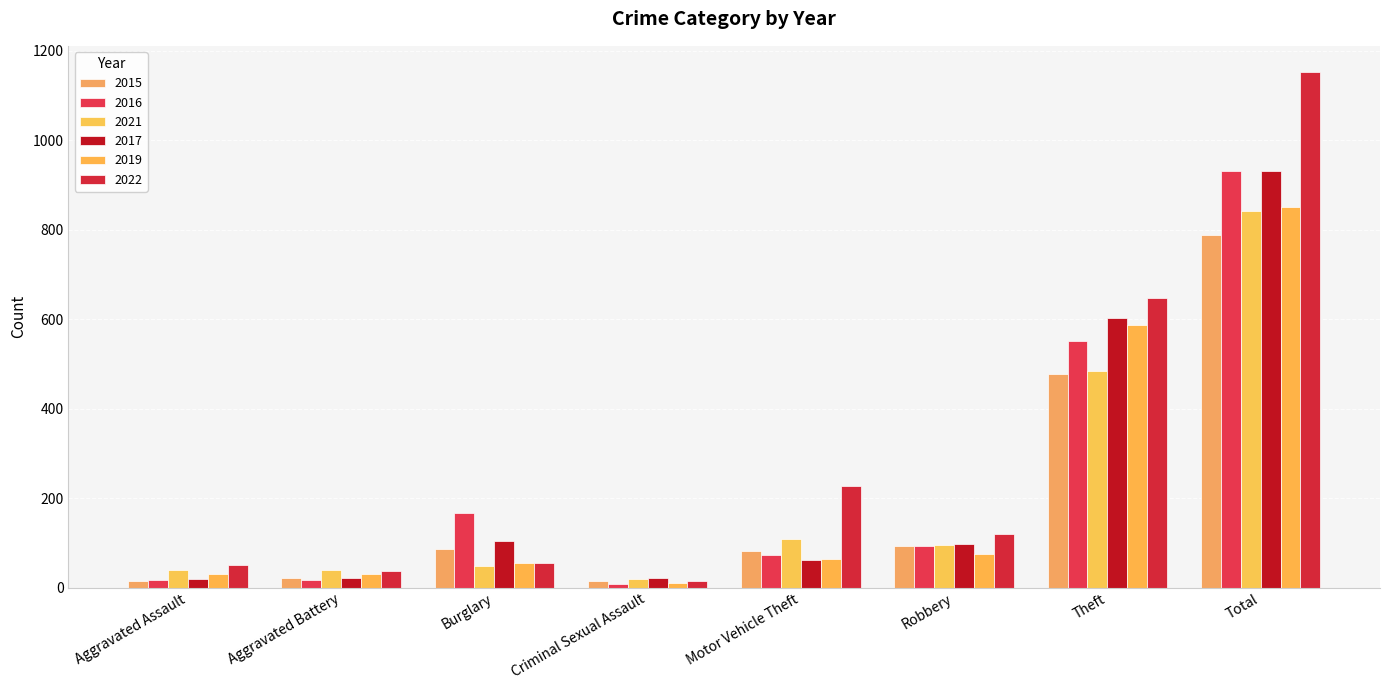

Reading left to right, list all the values displayed in this chart.

2015: 15	21	86	14	82	92	477	787
2016: 18	17	167	8	72	94	552	931
2021: 39	39	48	19	108	96	485	842
2017: 19	21	104	22	62	98	603	931
2019: 31	30	55	10	64	74	586	850
2022: 51	38	54	14	227	120	648	1153